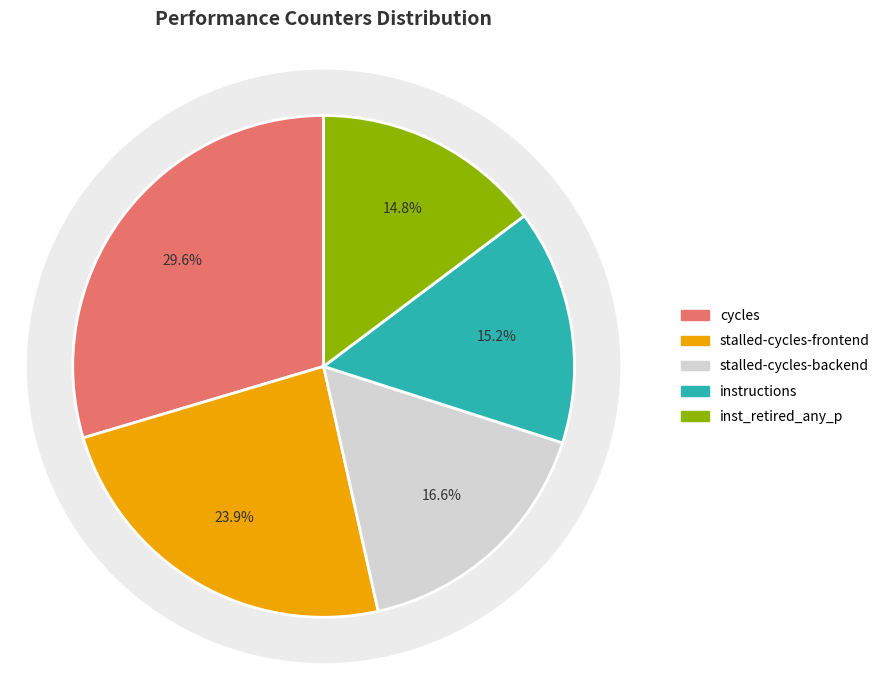

Does any single category account for the majority?

No